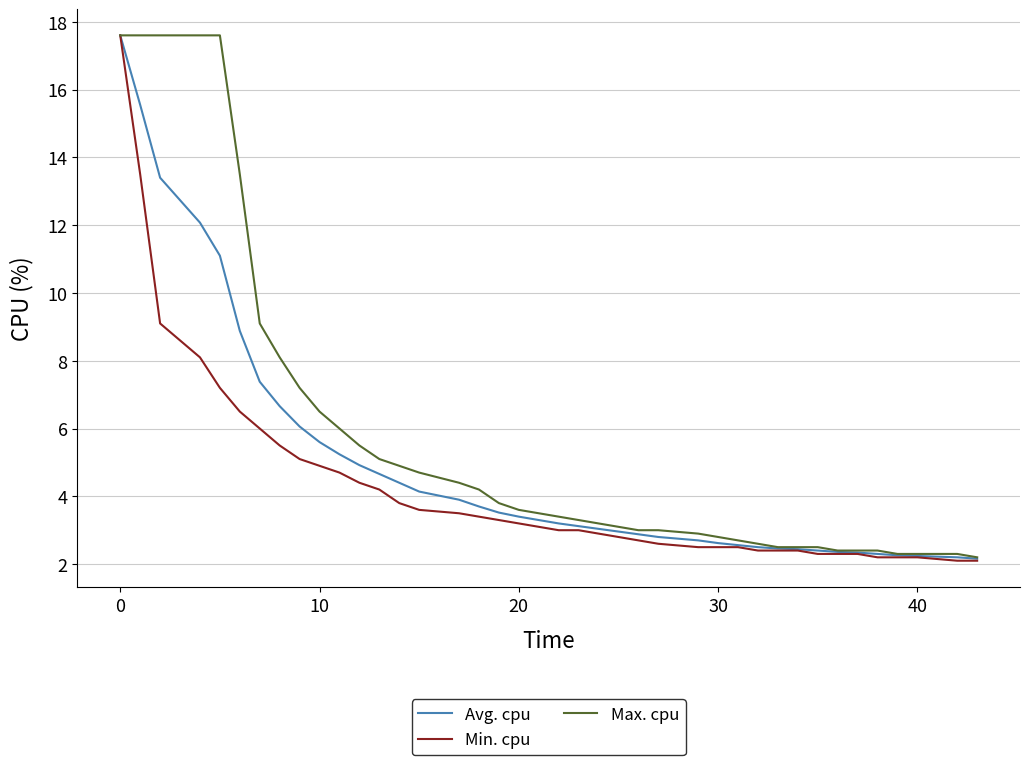

List the series in order of their overall mean, highest first.

Max. cpu, Avg. cpu, Min. cpu